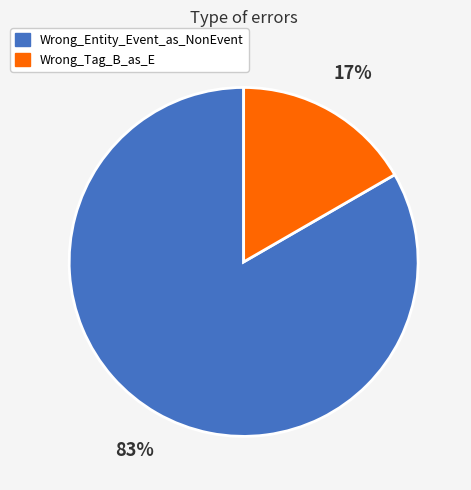

To the nearest percent, what is the combined percentage of Wrong_Tag_B_as_E and Wrong_Entity_Event_as_NonEvent?

100%